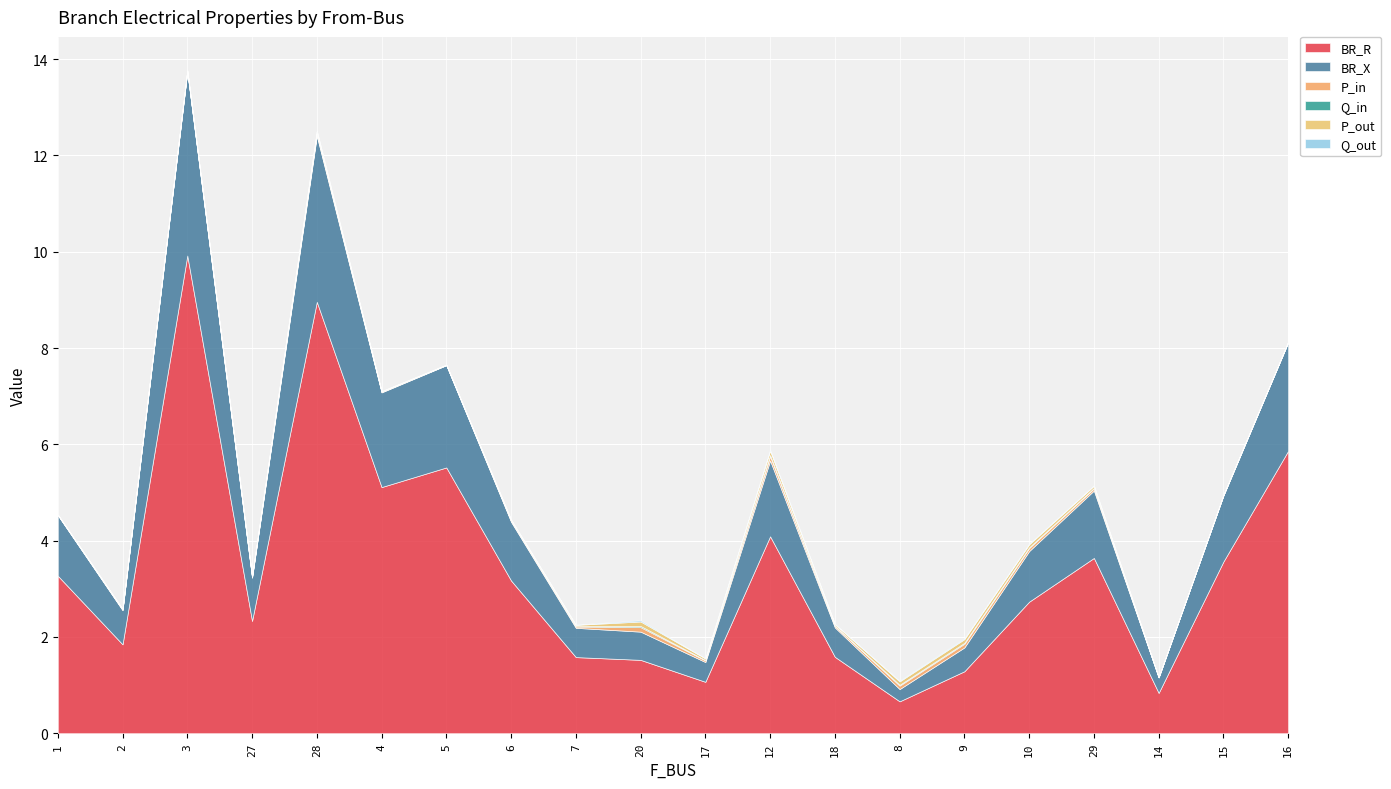

Read the BR_X value at 27.

0.9